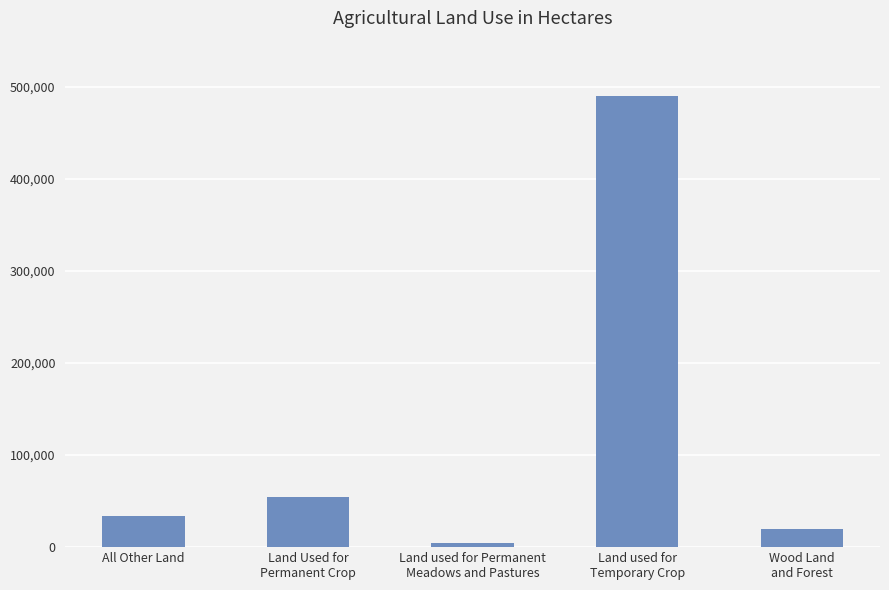

At which category does the chart reach its minimum across all series?

Land used for Permanent
Meadows and Pastures